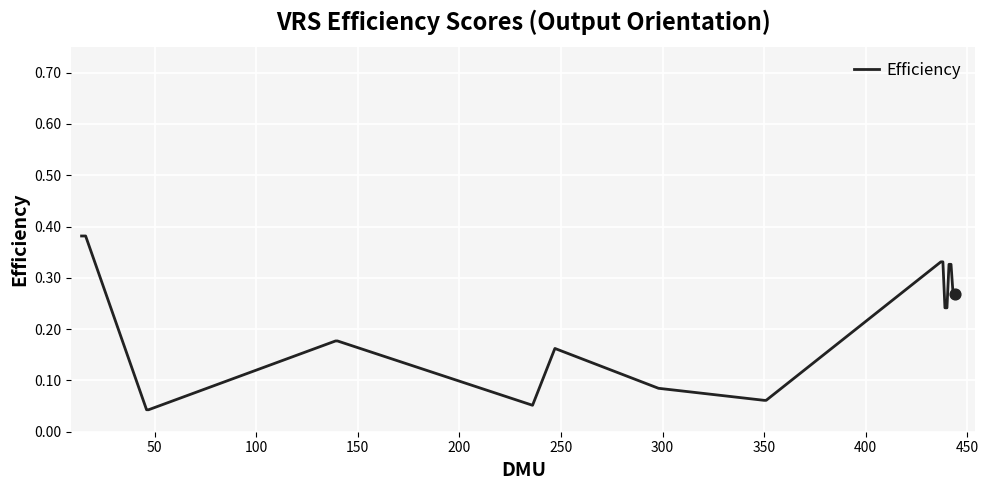

Does the chart have visible grid lines?

Yes